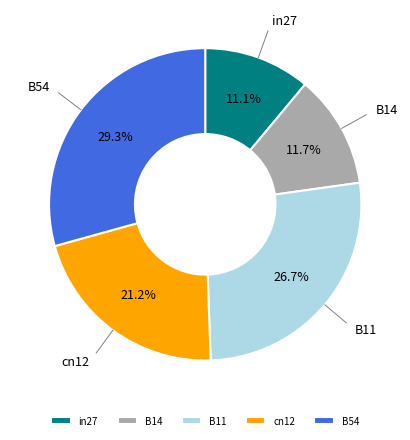

Combined, do in27 and cn12 account for over 50%?

No